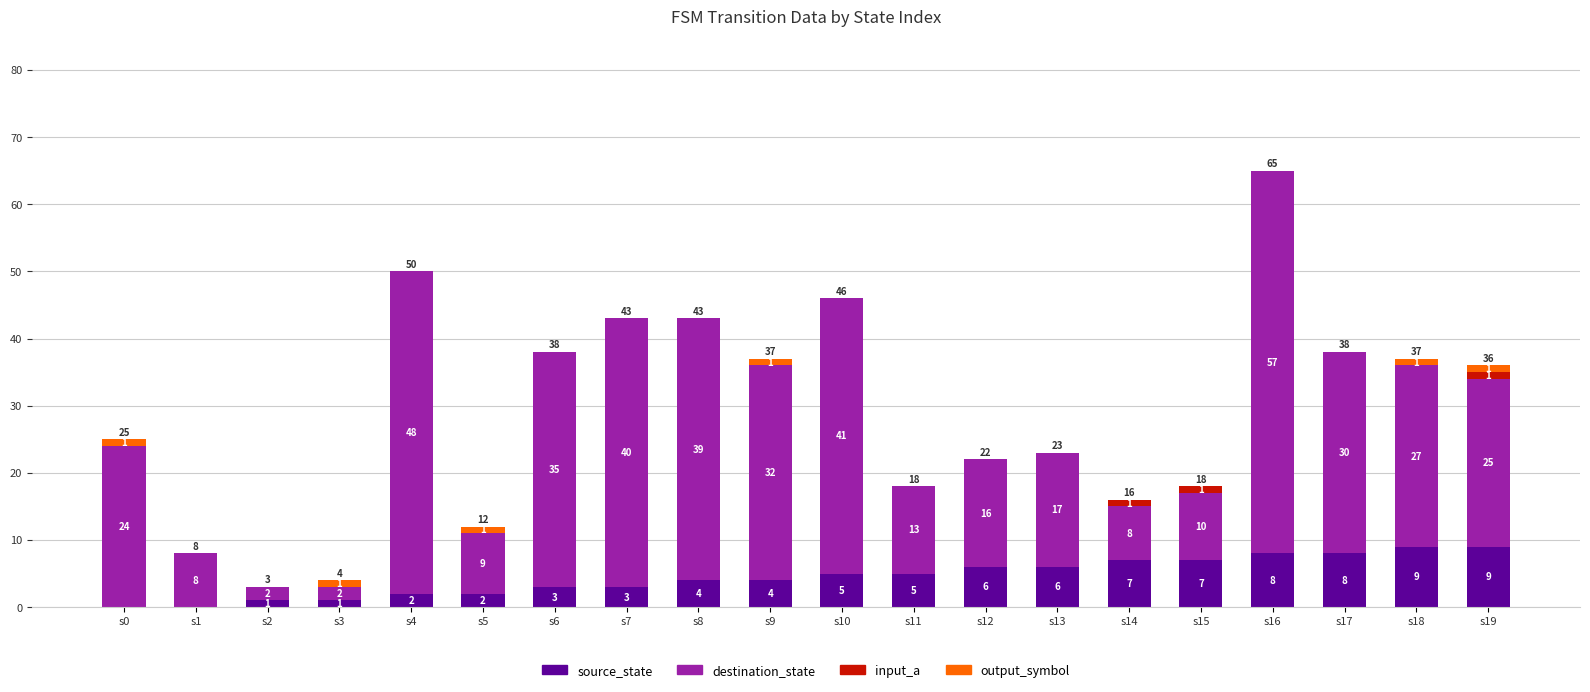

The value of source_state at s11 is 5. True or false?

True